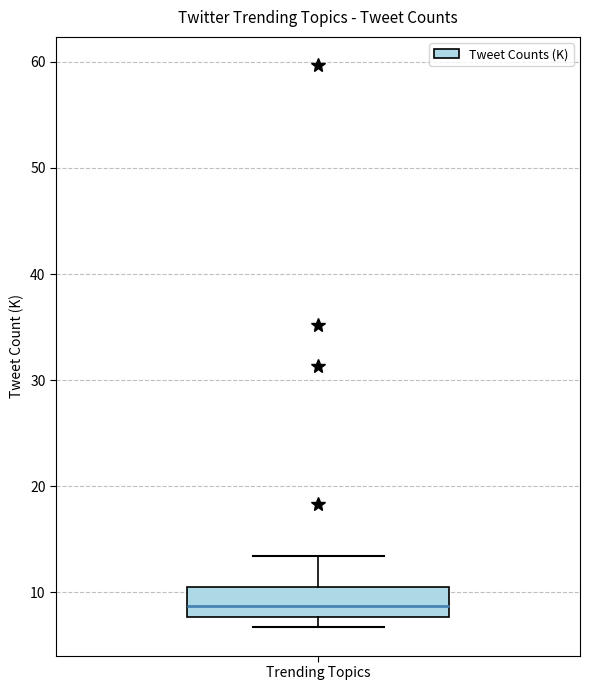

Read this box plot against the y-axis: the position of the median line, the range covered by the box, and the ends of both whiskers. The values are not printed on the chart, so give them approximately, as read against the axis.

median 9, box 8 to 11, whiskers 7 to 13